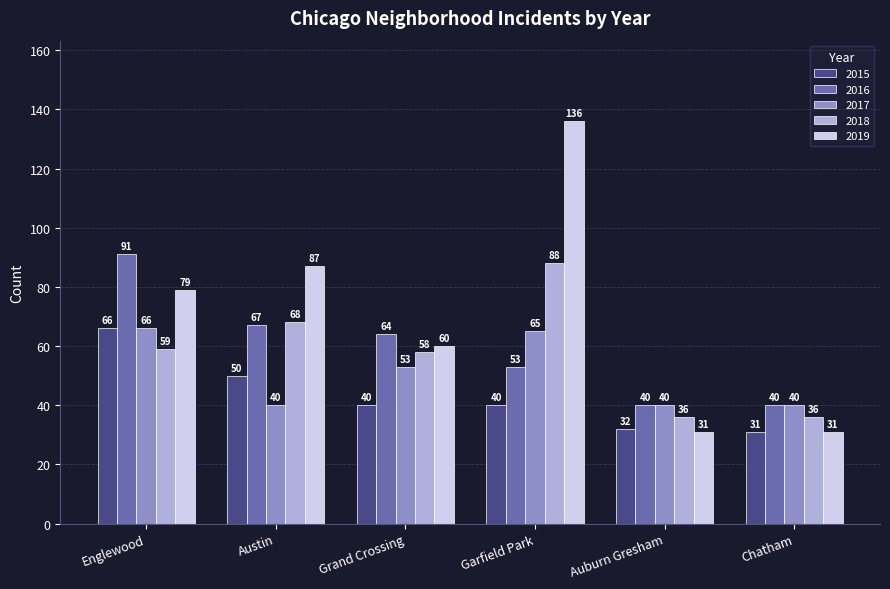

What are all the series names shown in the legend?

2015, 2016, 2017, 2018, 2019